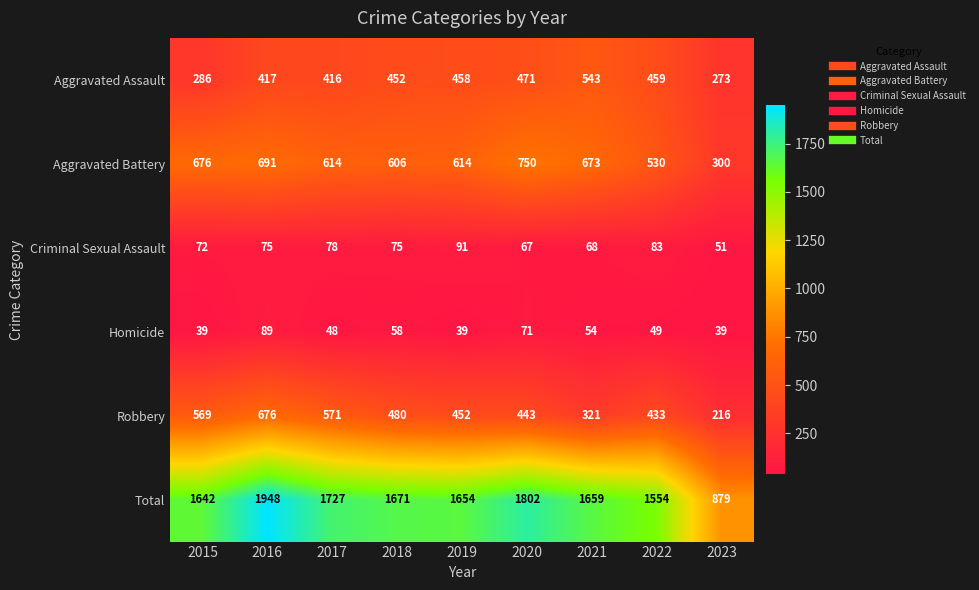

What is the sum of all Criminal Sexual Assault values?

660